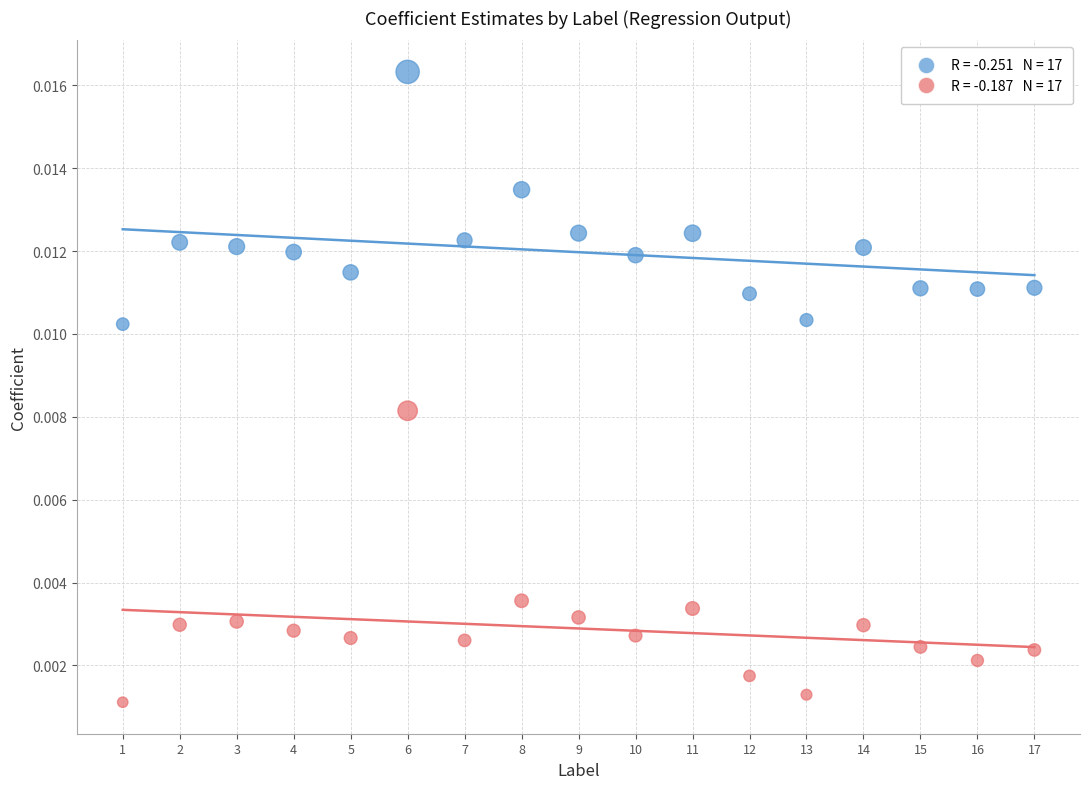

Across all data points, what is the range of X values (max minus min)?

16.0